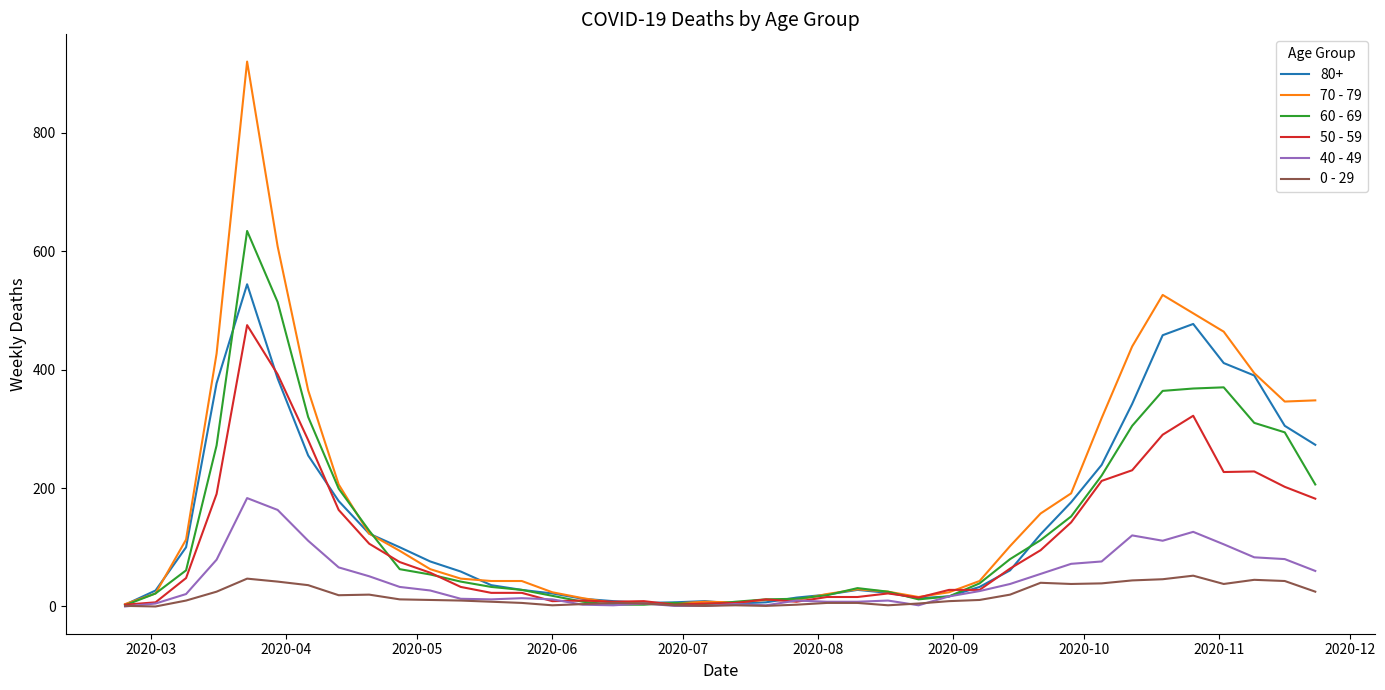

How many lines are shown in the chart?

6